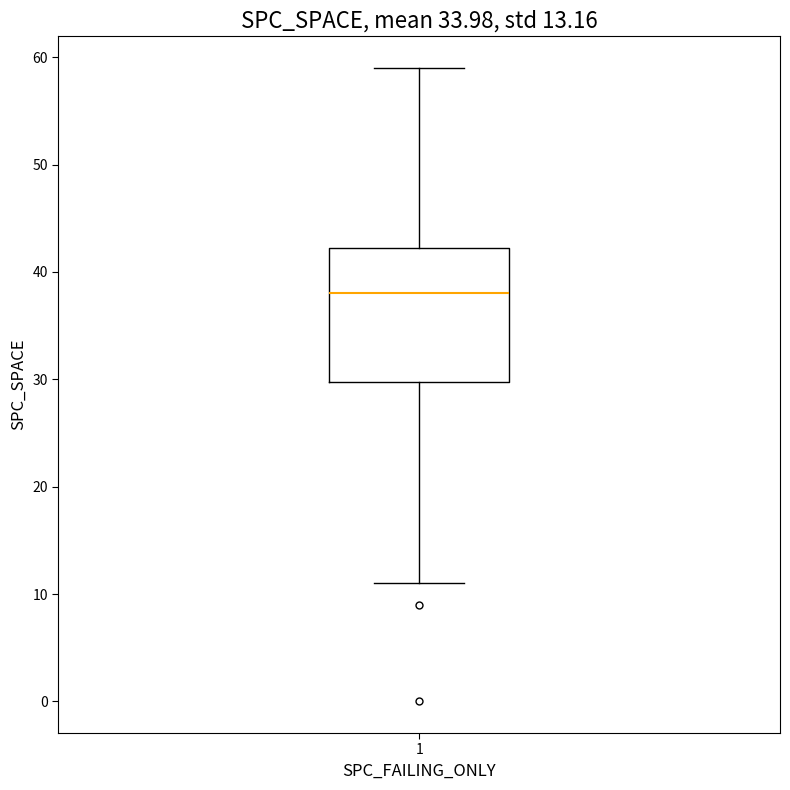

Read this box plot against the y-axis: the position of the median line, the range covered by the box, and the ends of both whiskers. The values are not printed on the chart, so give them approximately, as read against the axis.

median 38, box 30 to 42, whiskers 11 to 59